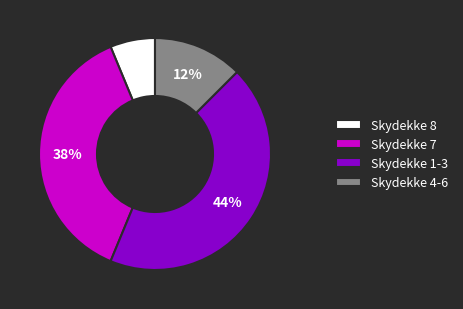

What is the smallest slice in the pie chart?

Skydekke 8